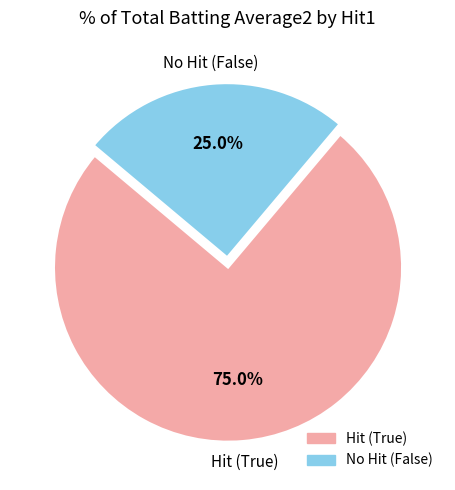

Does any single category account for the majority?

Yes